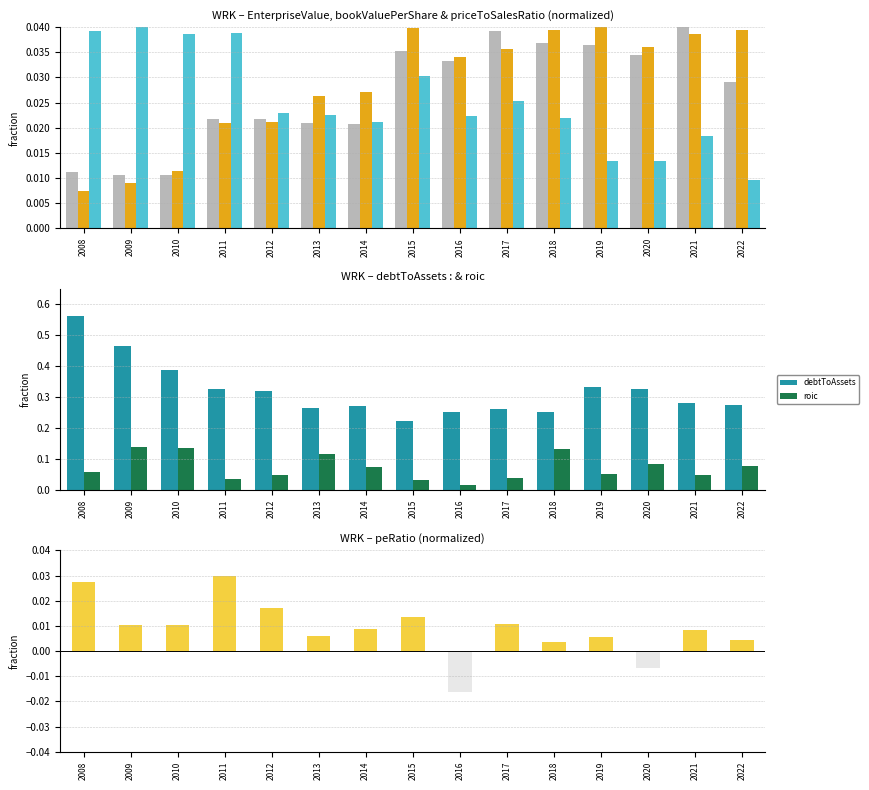

Where is debtToAssets nearest to the value 0?

2015